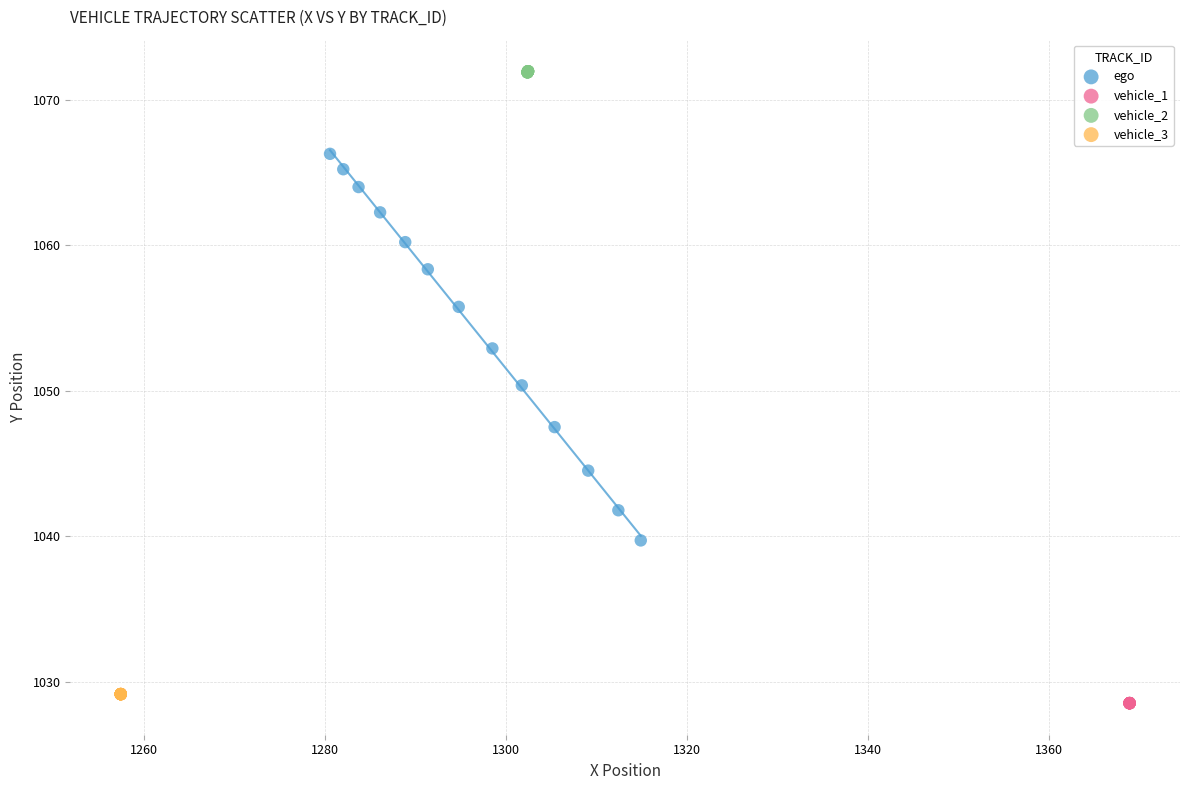

Which series contains the lowest Y value?

vehicle_1